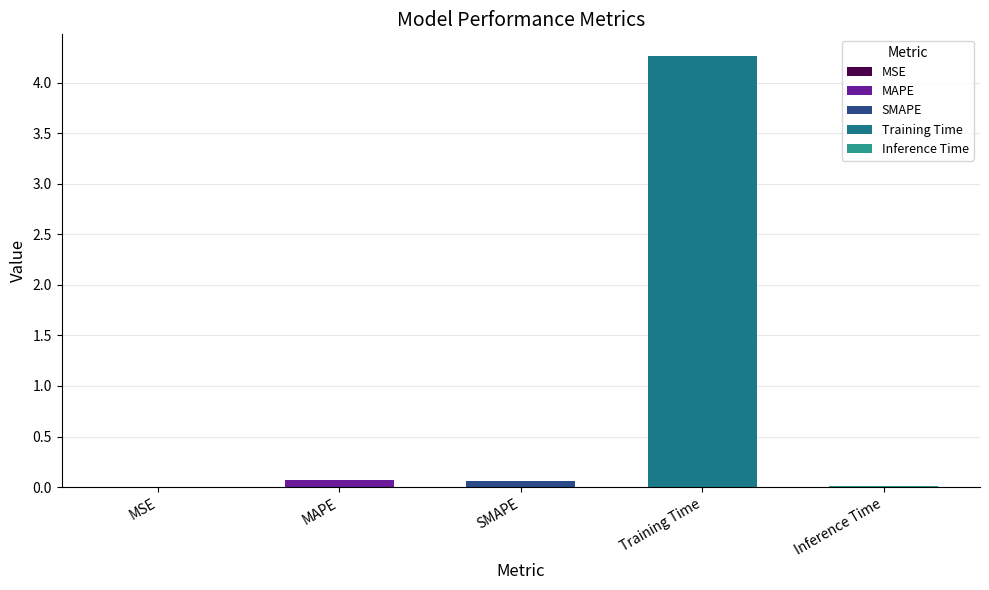

What is the label of the 4th bar from the left?

Training Time